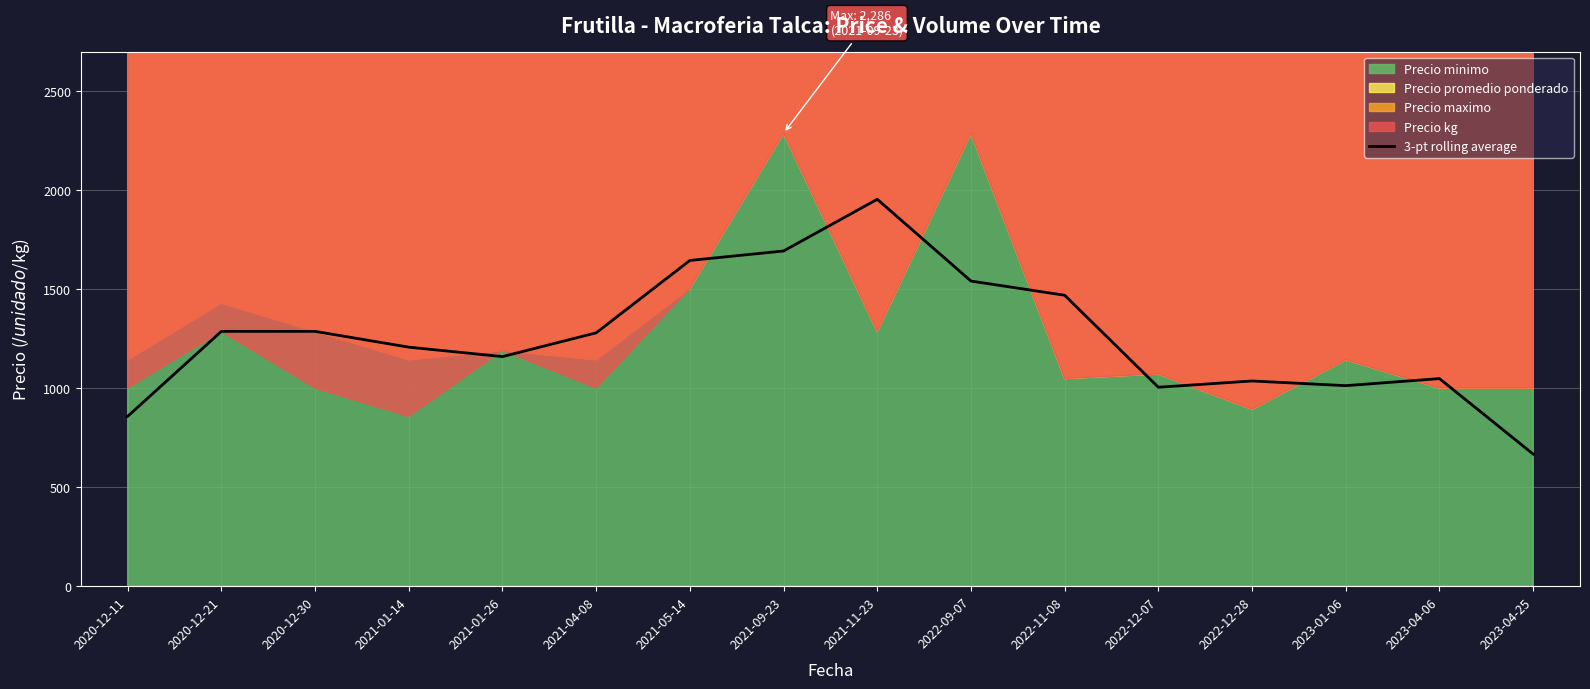

What is the lowest value of the 3-pt rolling average series?

666.7